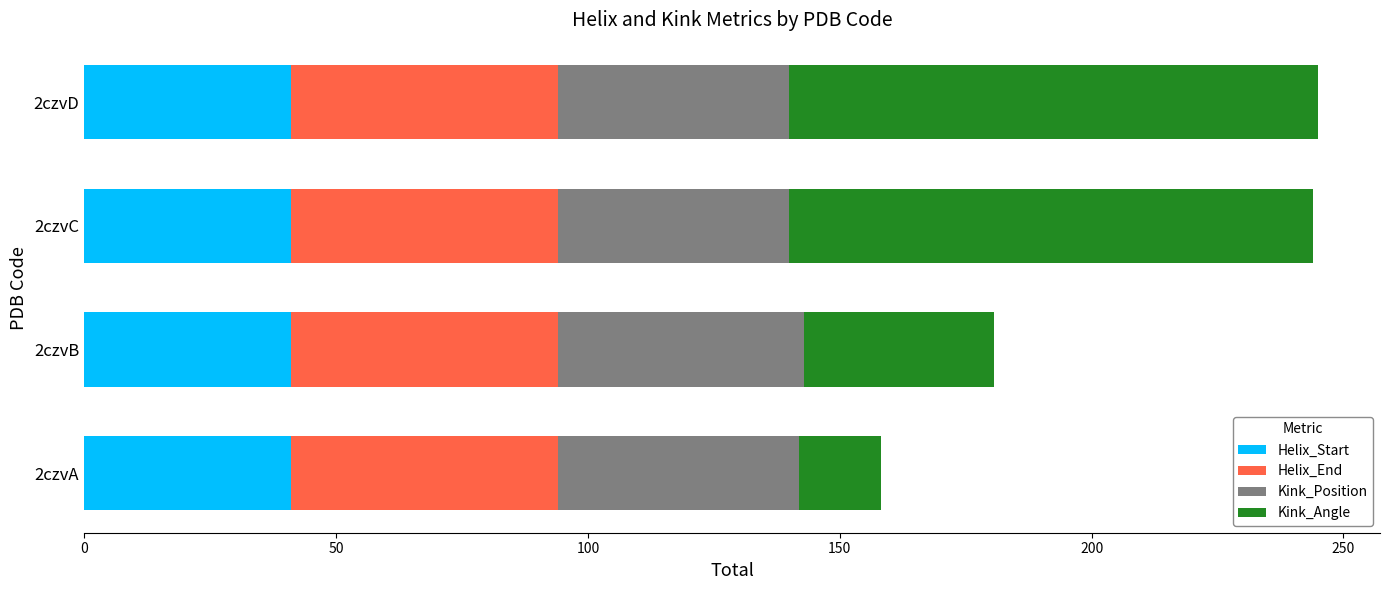

What is the sum of the Helix_Start values at 2czvD and 2czvB?

82.0